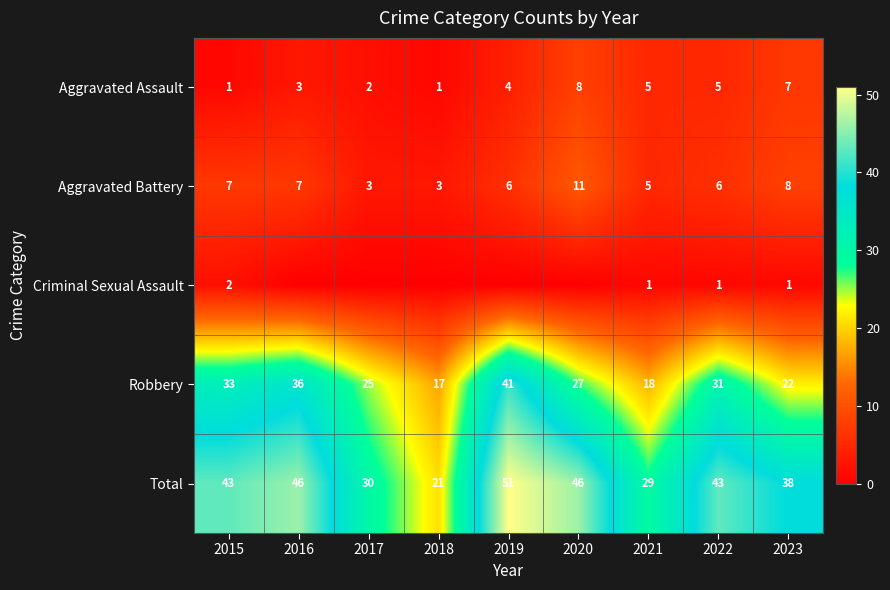

The value of Robbery at 2021 is 18. True or false?

True